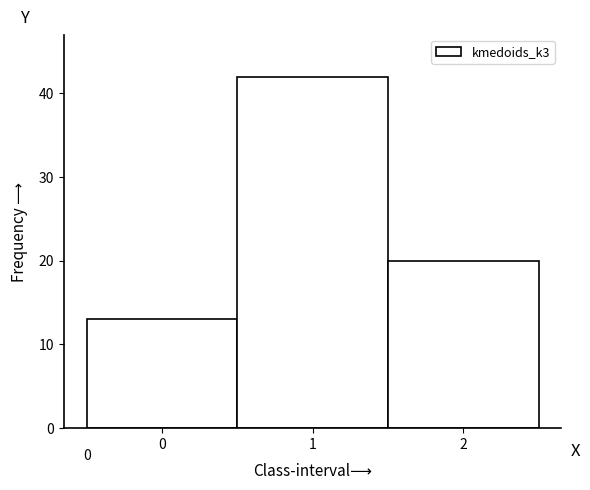

Over which range of the x-axis is the bar tallest?

0.5 to 1.5